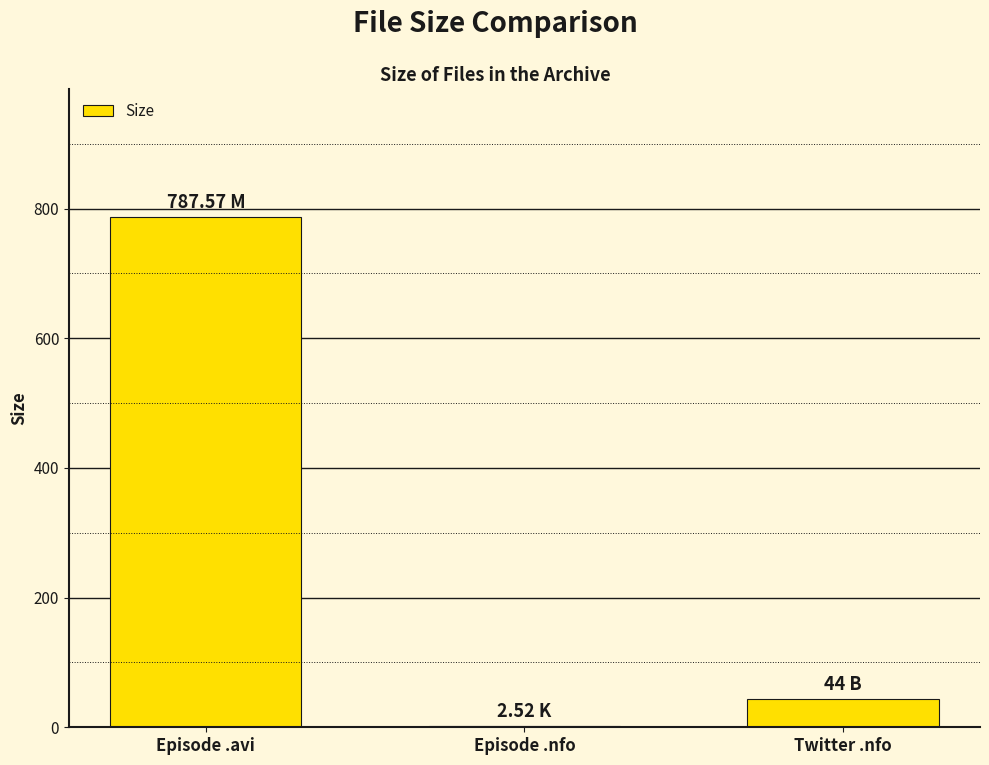

Reading left to right, transcribe all the data shown in this chart.

Episode .avi=787.6	Episode .nfo=2.5	Twitter .nfo=44.0